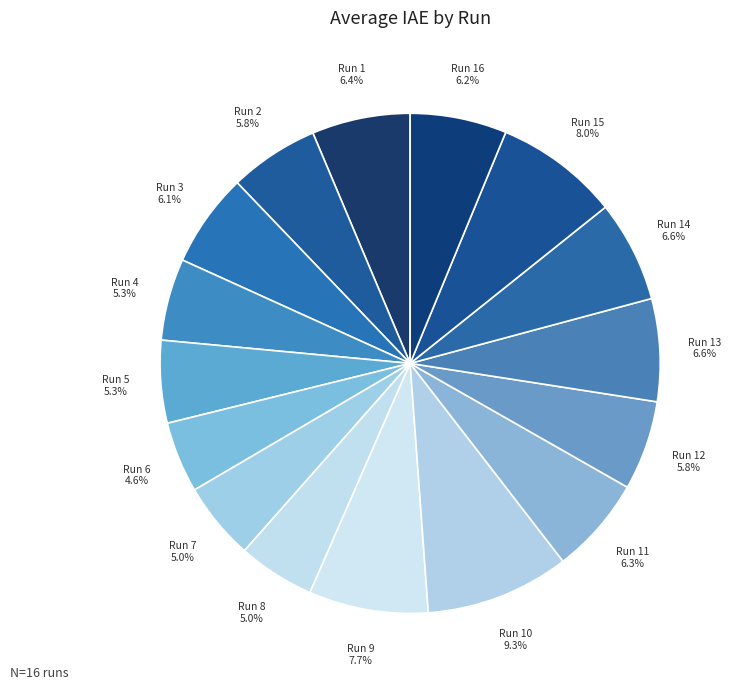

How many segments does this pie chart have?

16